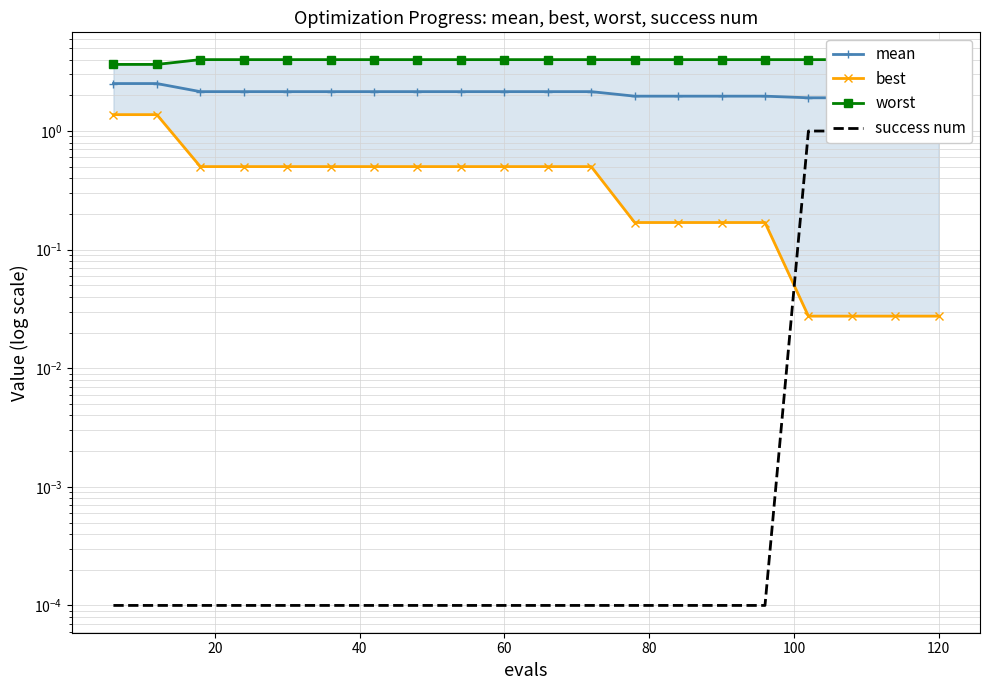

How many categories are shown in the chart?

20